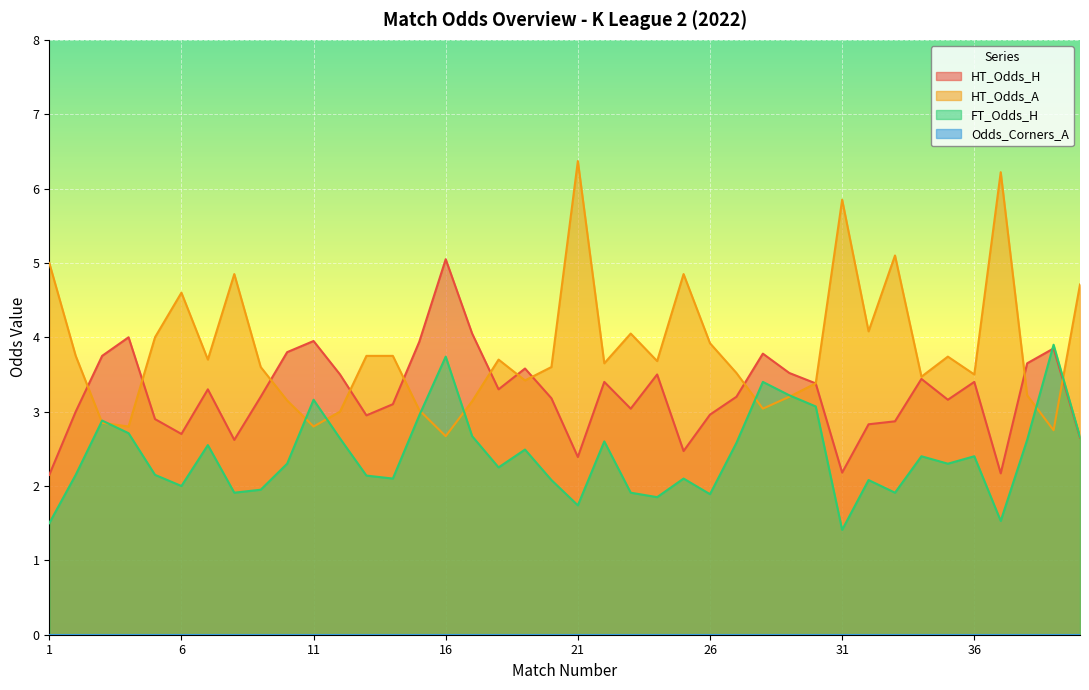

The HT_Odds_A series shows 2.7 at 16. True or false?

True